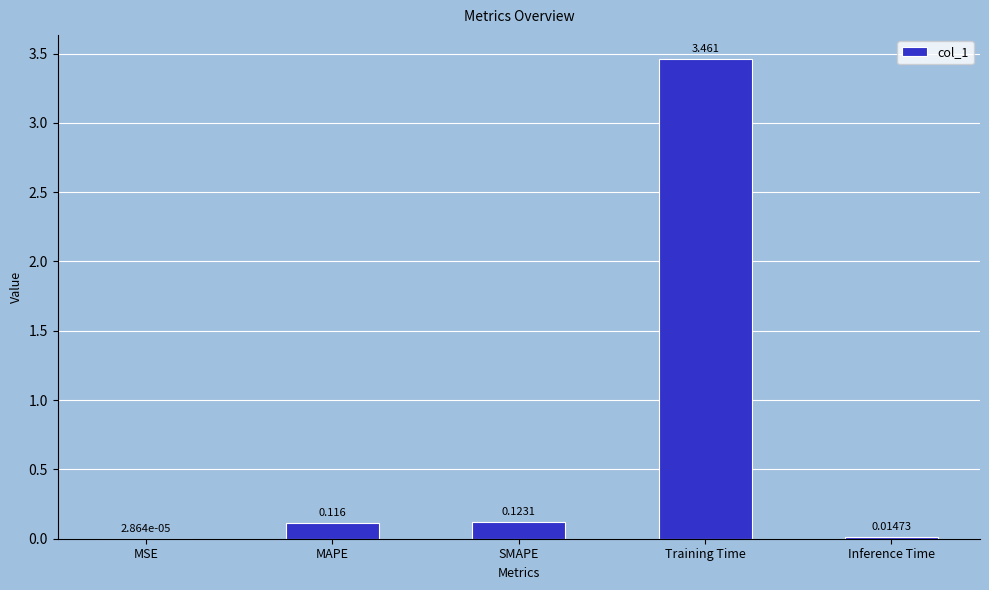

What is the sum of all values?

3.7